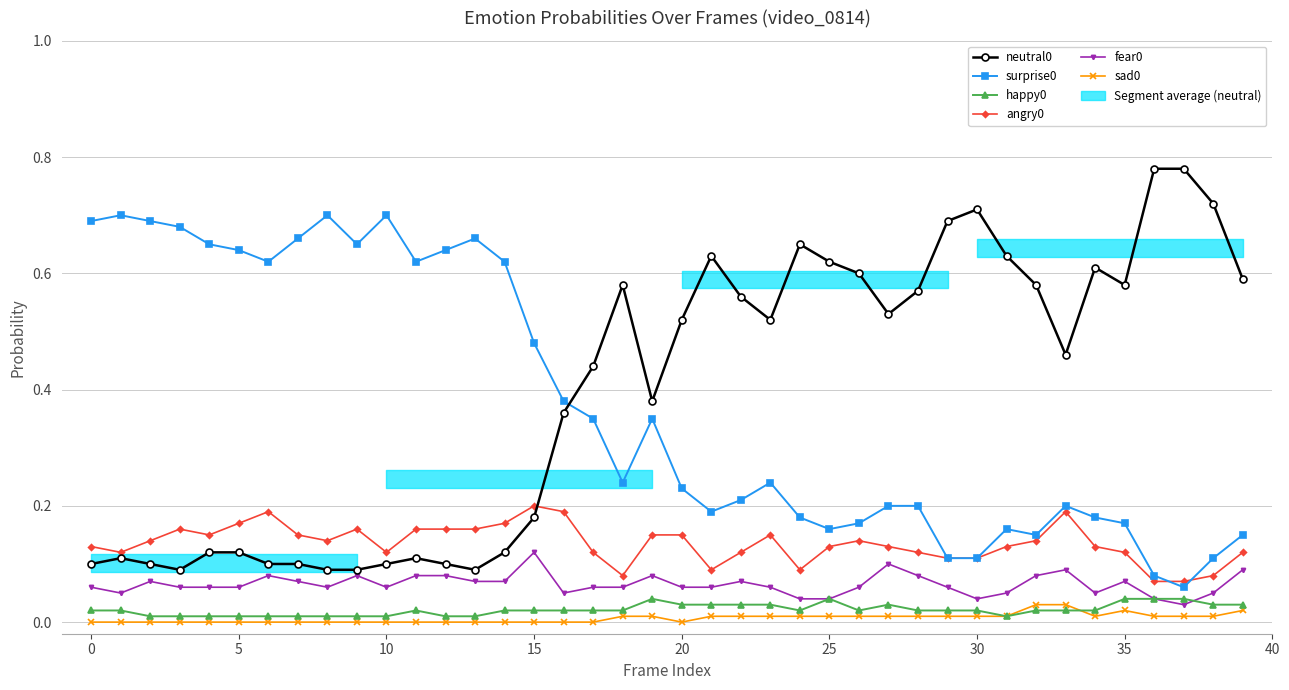

What is the label of the 18th point from the left?

17